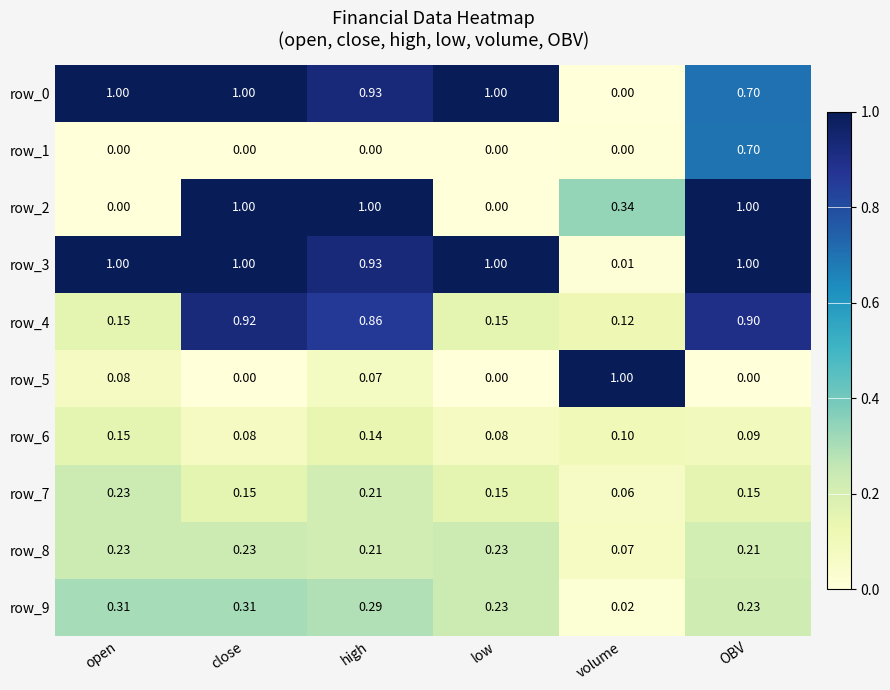

At how many categories does at least one series exceed 0?

6